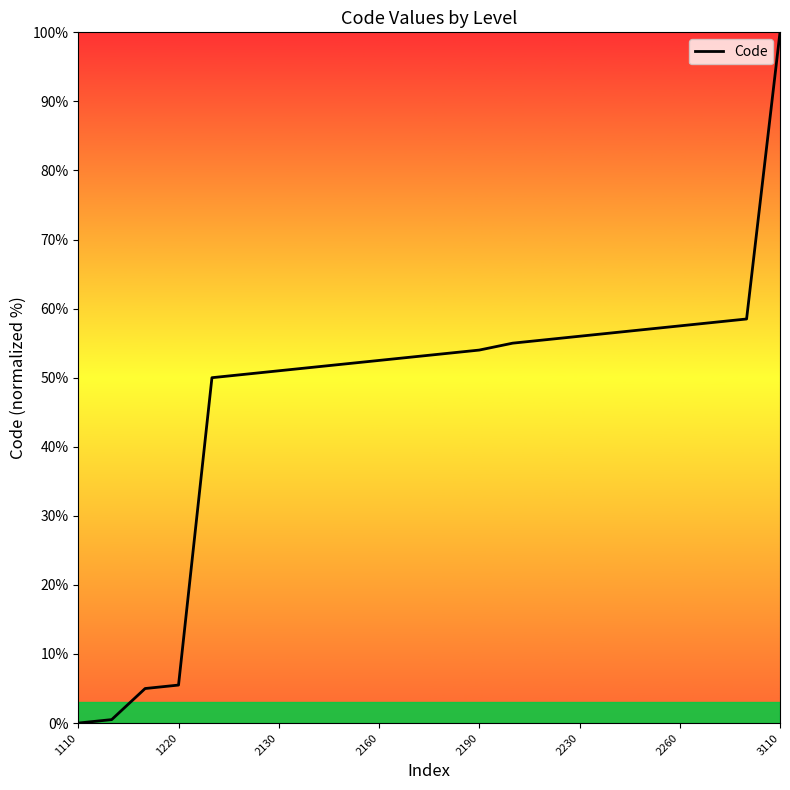

What is the greatest value displayed?

100.0